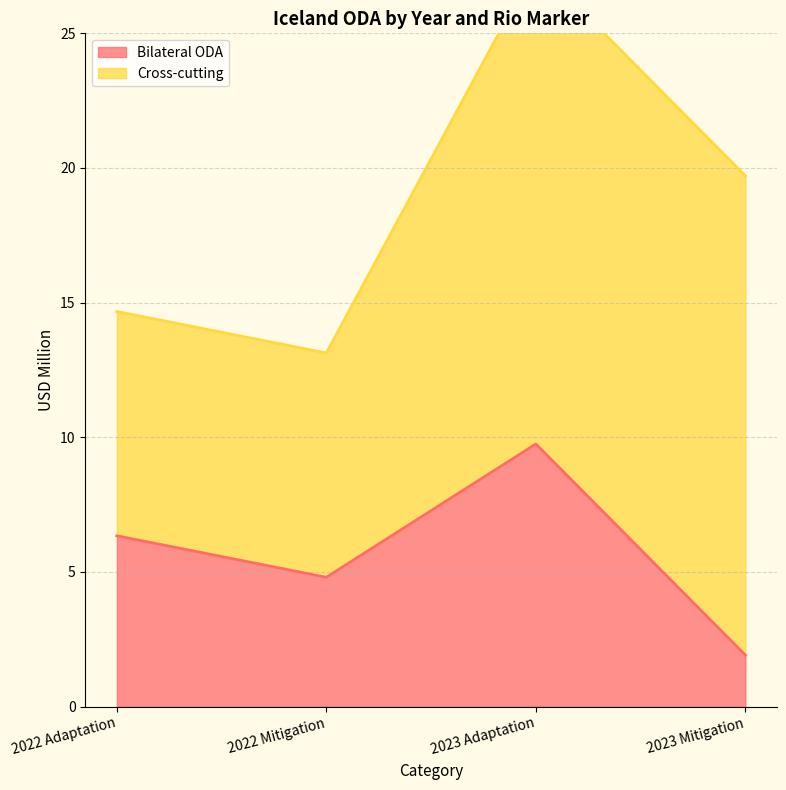

Where is the first local maximum?

2023 Adaptation